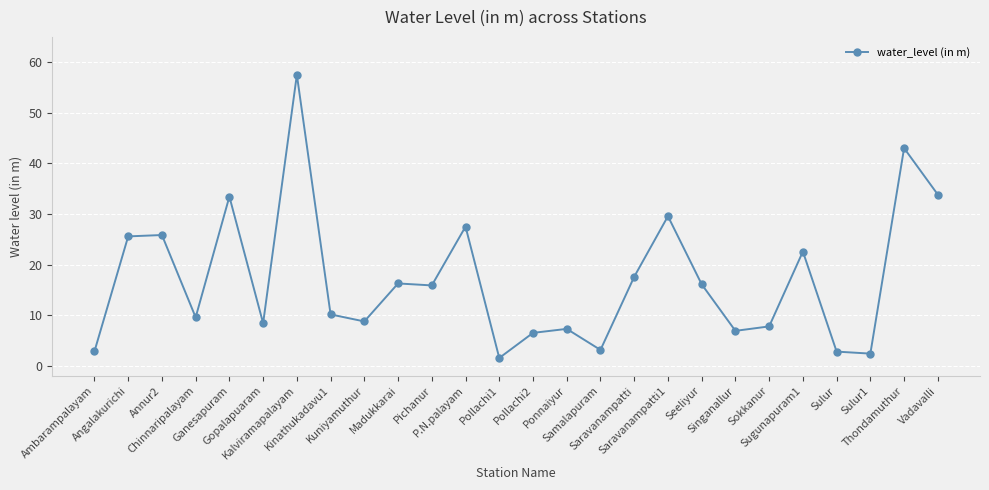

What is the value of the 13th point from the left?

1.5